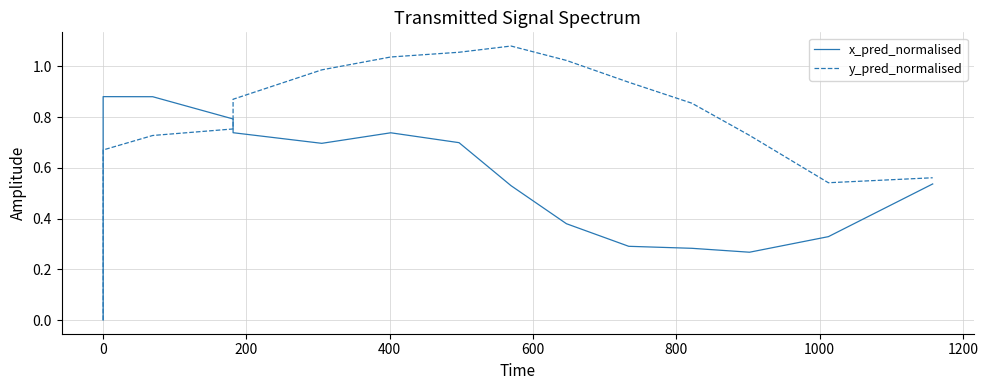

Is this an area chart (filled region under the line)?

No